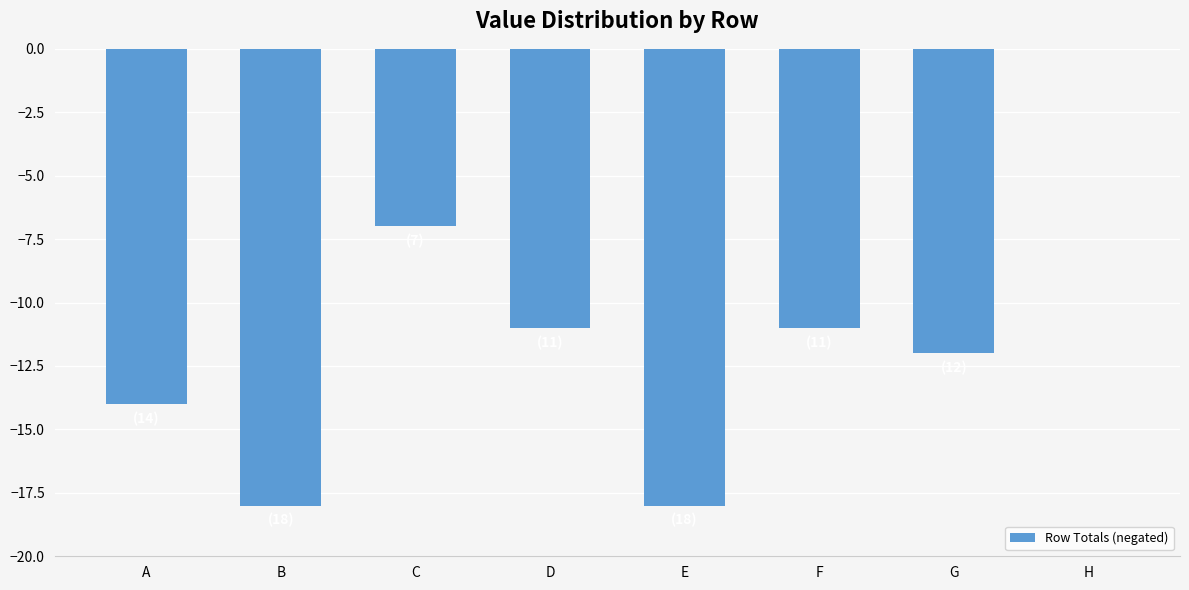

Reading left to right, transcribe all the data shown in this chart.

A=-14	B=-18	C=-7	D=-11	E=-18	F=-11	G=-12	H=0